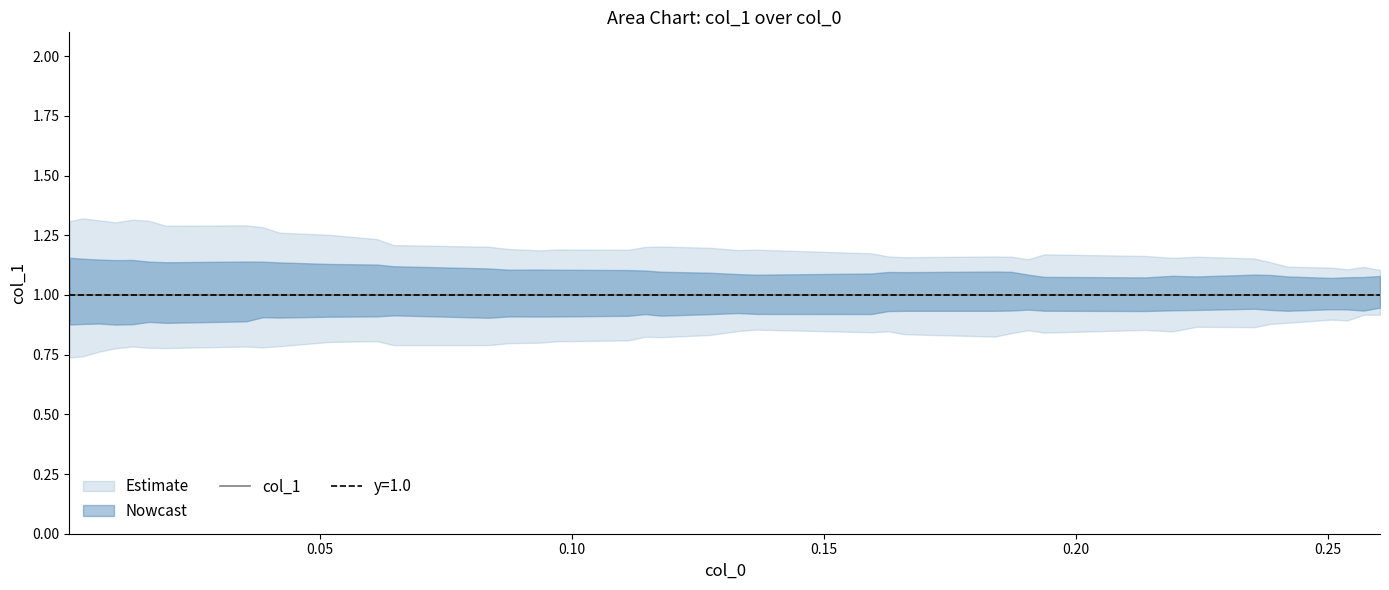

The x series shows 0.0 at x. True or false?

True